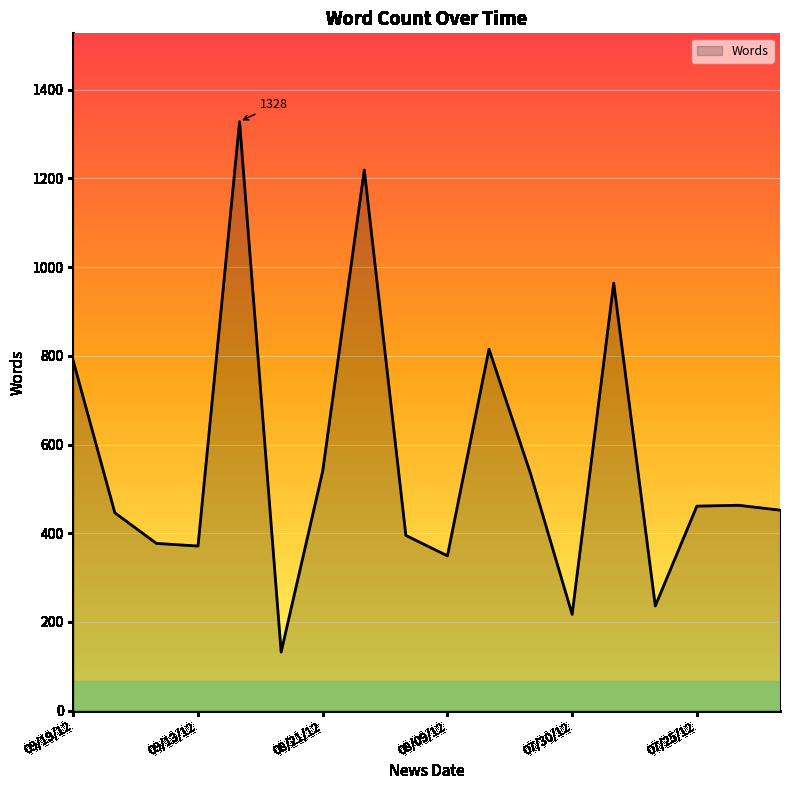

What is the average value?

560